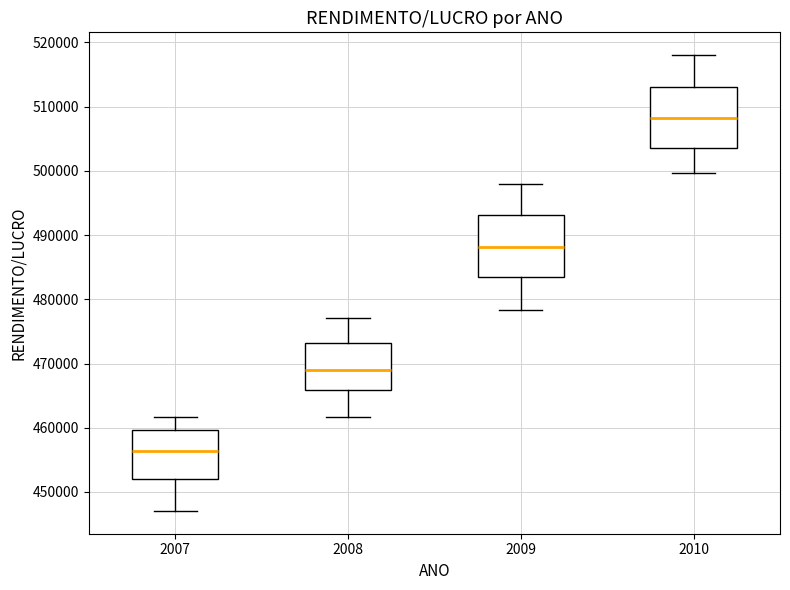

Where does the upper whisker of the box at x = 2007 end on the y-axis? The values are not printed on the chart, so give them approximately, as read against the axis.

462000